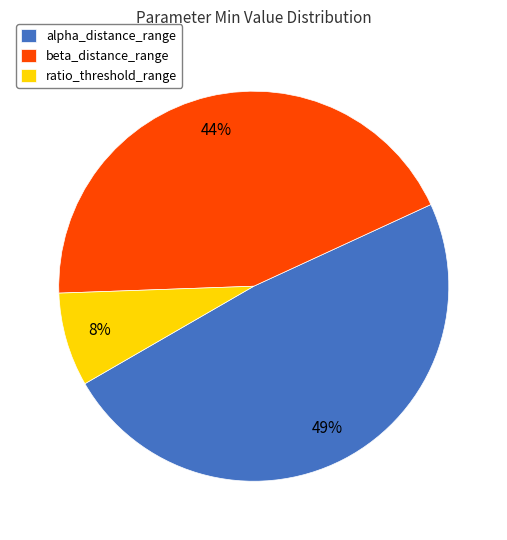

To the nearest percent, what is the difference between the largest and smallest slice percentages?

41%